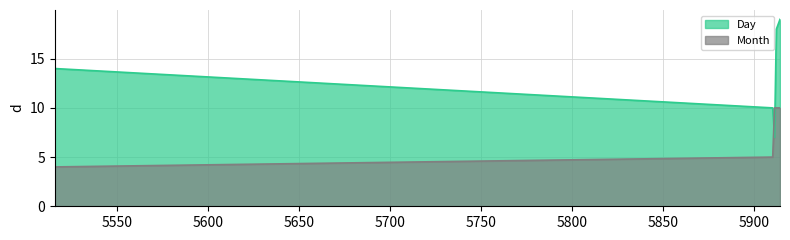

At how many categories does at least one series exceed 16?

2